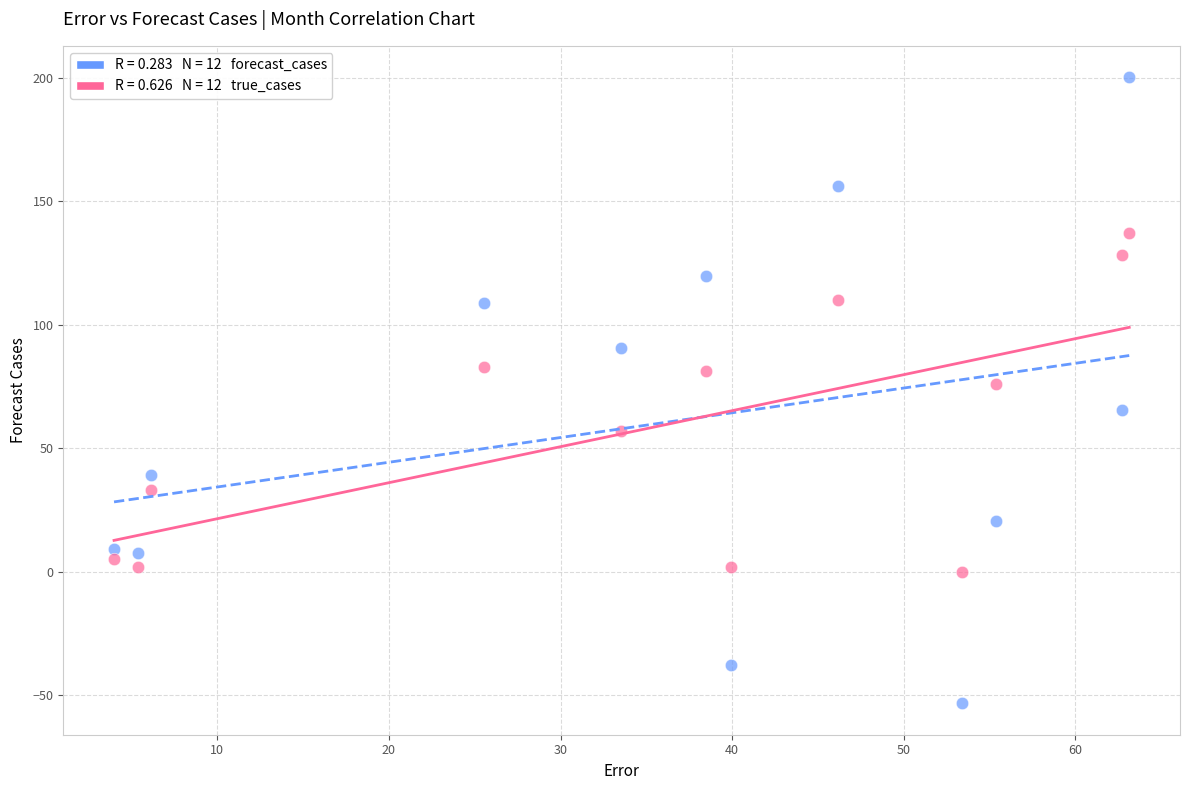

Across all series, what Y value is closest to 73?

76.0